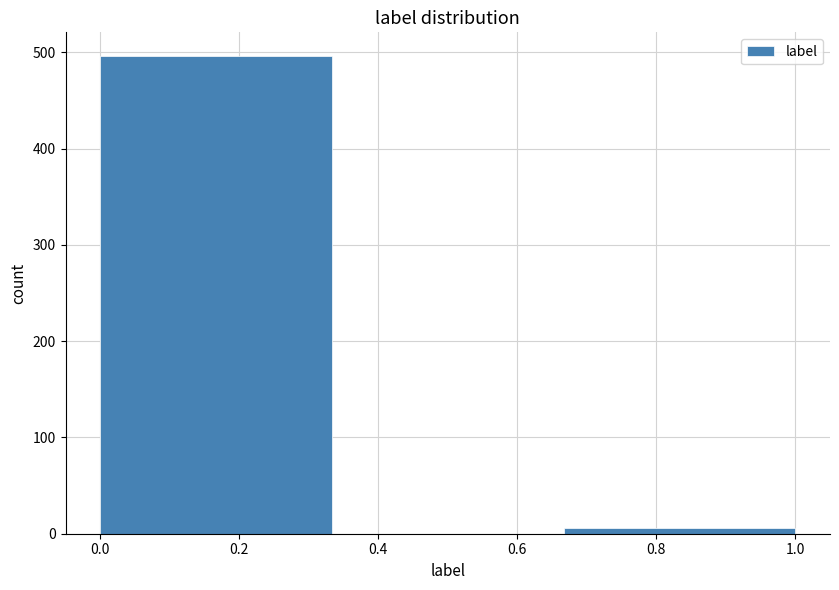

Reading left to right, transcribe this chart: for each bar, give the range it covers on the x-axis and its height. Neither the bar edges nor the heights are printed on the chart, so give them approximately, as read against the axes.

0.00 to 0.34: 500
0.34 to 0.66: 0
0.66 to 1.00: under 10